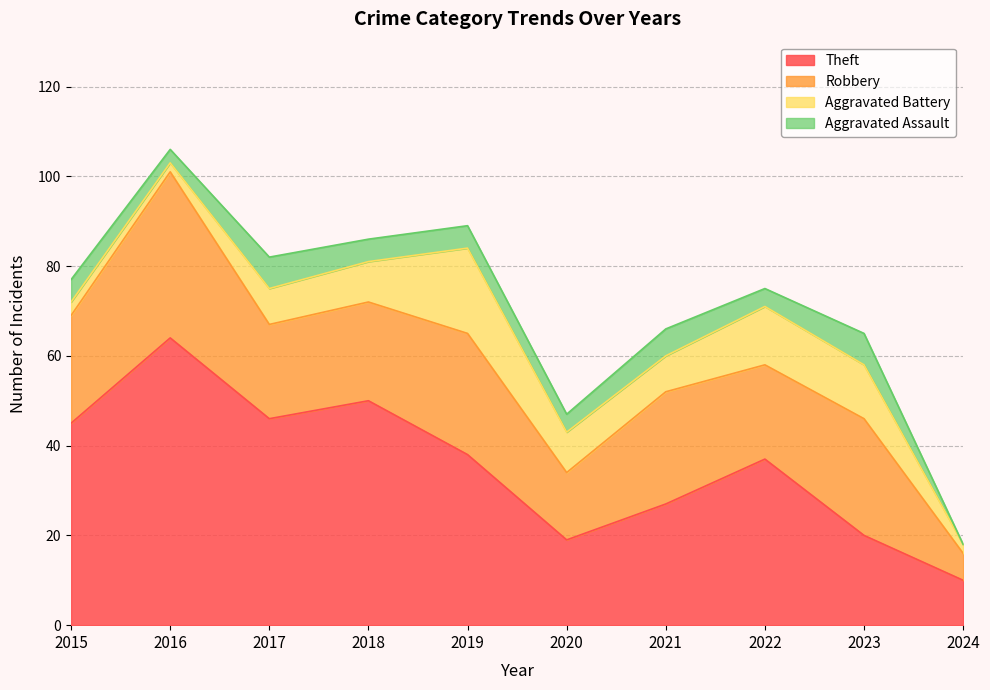

What is the average value of the Aggravated Assault series?

5